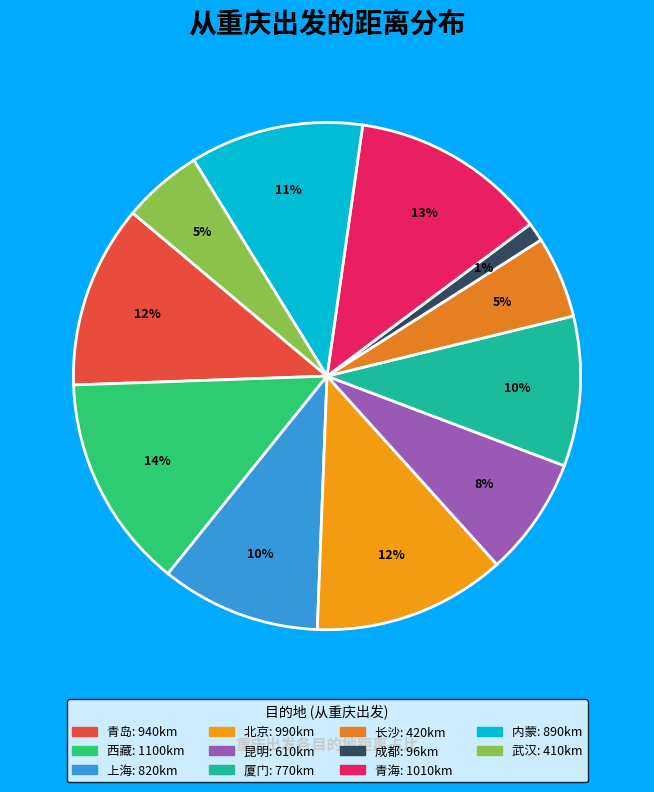

How many slices are in this pie chart?

11